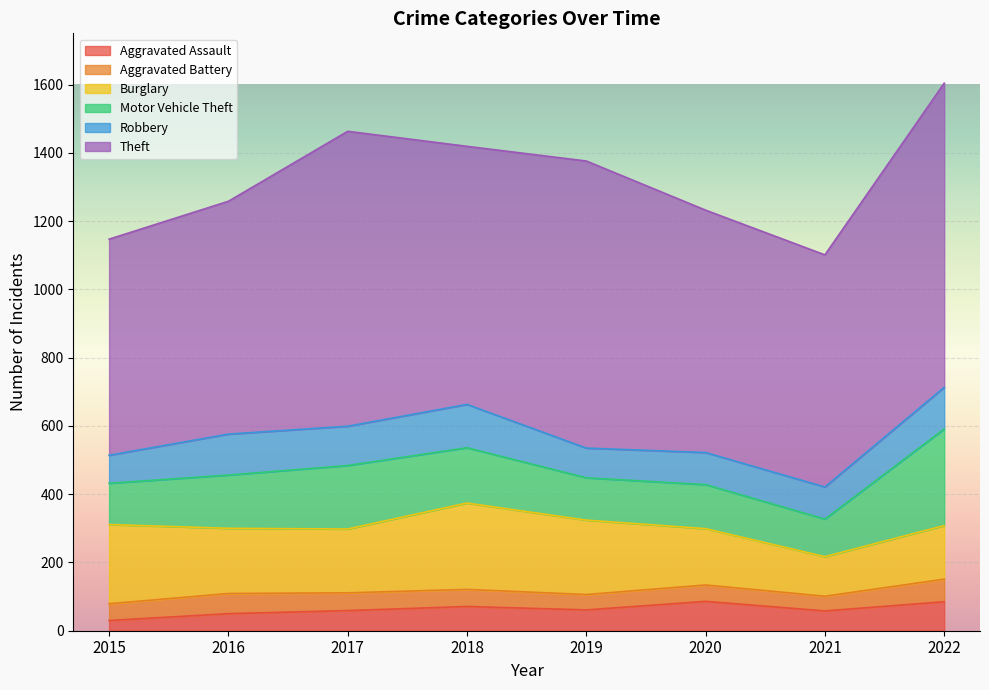

Reading left to right, transcribe all the data shown in this chart.

Aggravated Assault: 2015=30	2016=50	2017=59	2018=71	2019=61	2020=86	2021=58	2022=85
Aggravated Battery: 2015=49	2016=59	2017=52	2018=50	2019=45	2020=48	2021=43	2022=66
Burglary: 2015=232	2016=191	2017=187	2018=253	2019=218	2020=165	2021=116	2022=157
Motor Vehicle Theft: 2015=121	2016=156	2017=186	2018=162	2019=124	2020=129	2021=110	2022=283
Robbery: 2015=82	2016=120	2017=115	2018=127	2019=87	2020=94	2021=94	2022=122
Theft: 2015=633	2016=682	2017=864	2018=756	2019=841	2020=710	2021=680	2022=891